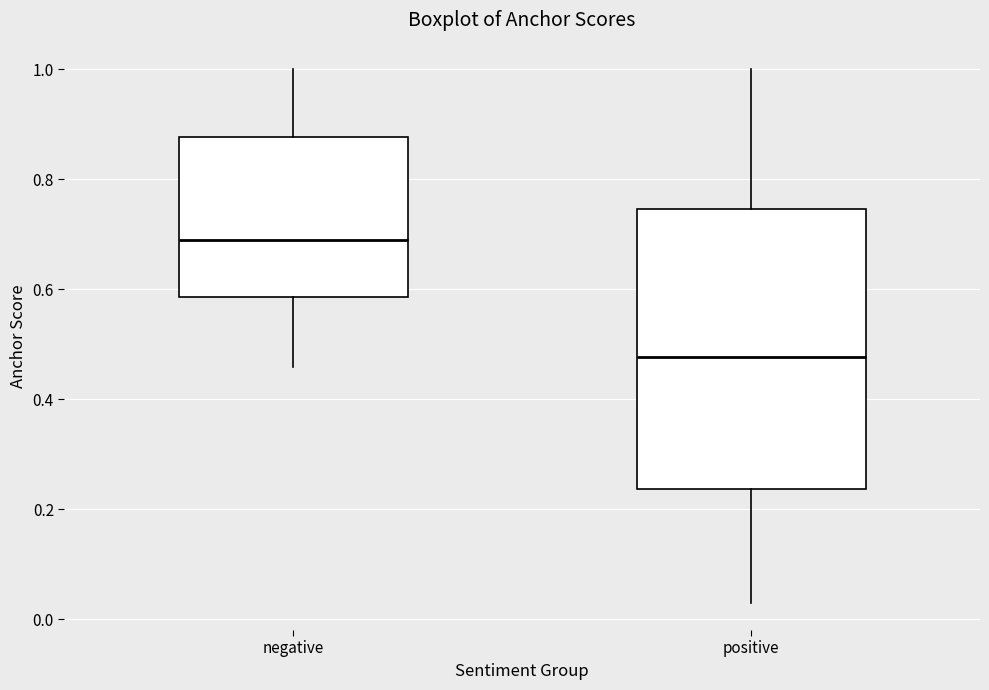

Which box has the highest median line?

negative